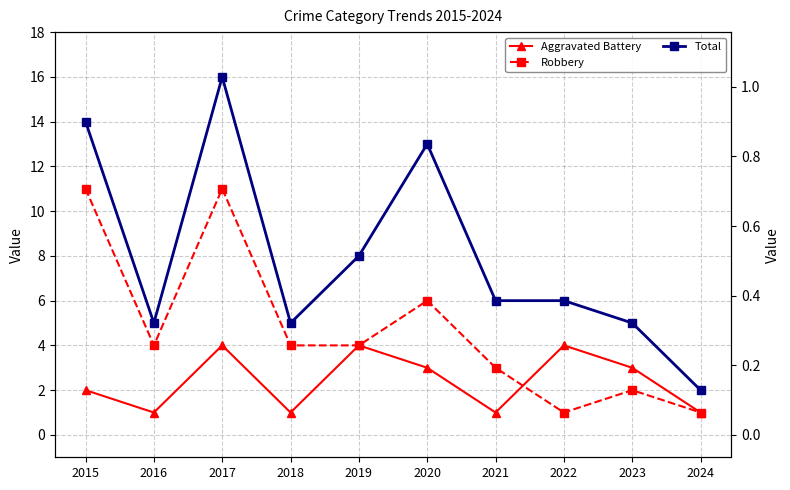

At 2021, list the series in order from largest to smallest.

Total, Robbery, Aggravated Battery